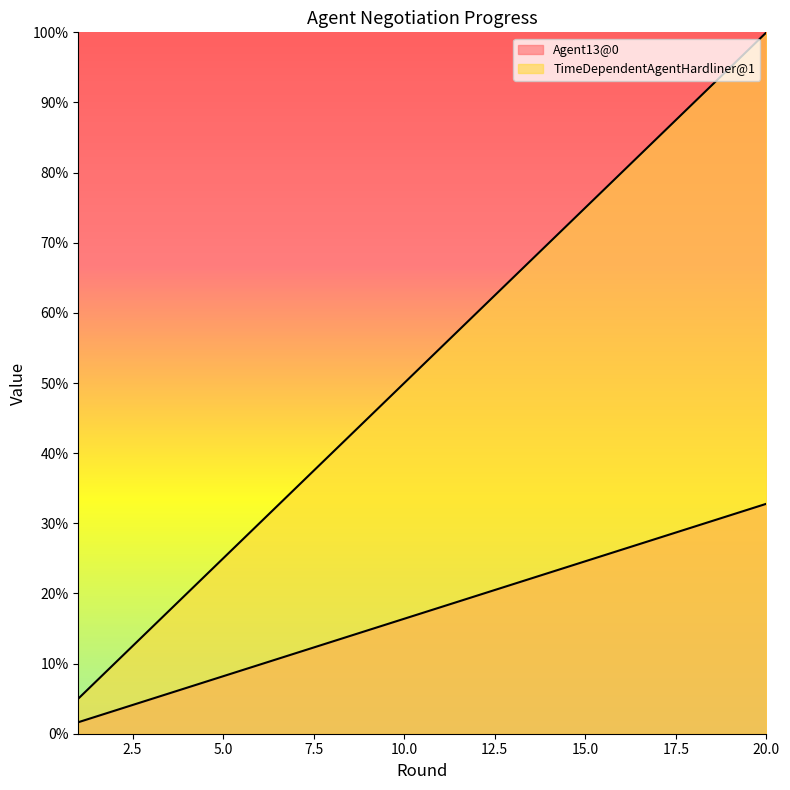

How many lines are shown in the chart?

2